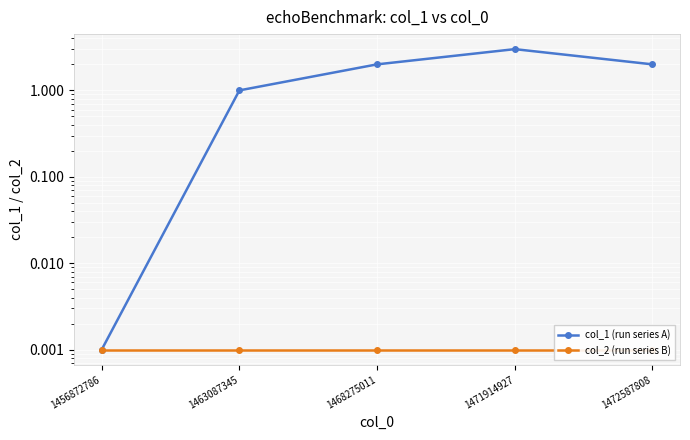

Count the number of categories in the chart.

5